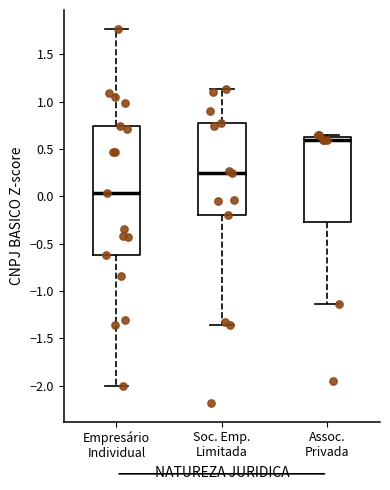

Where does the lower whisker of the box for Empresário Individual end on the y-axis? The values are not printed on the chart, so give them approximately, as read against the axis.

-2.00